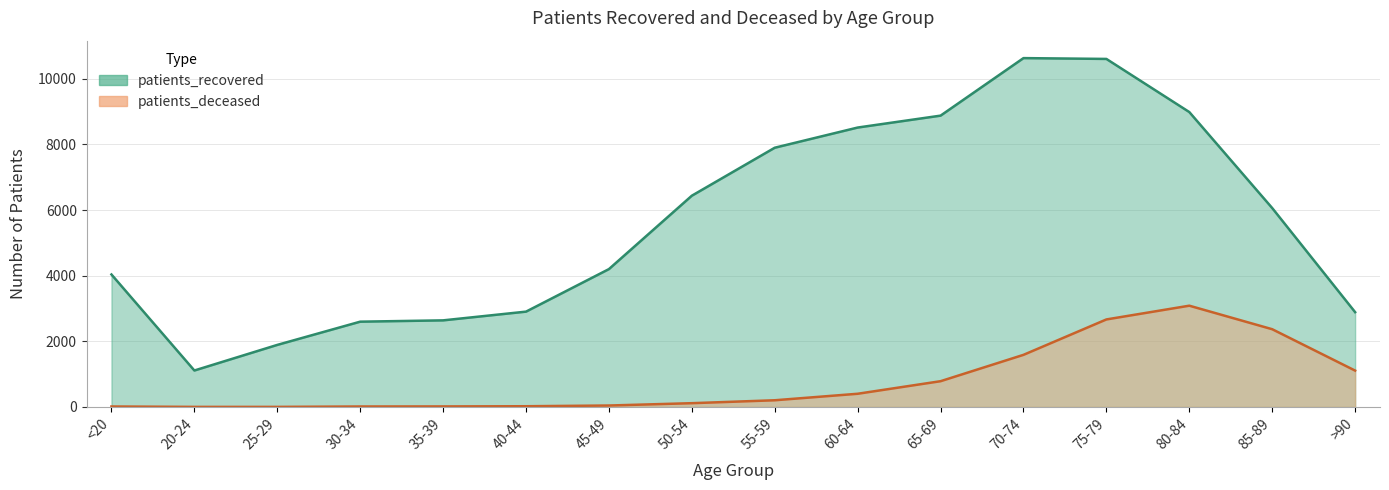

Which series has the largest total across all categories?

patients_recovered